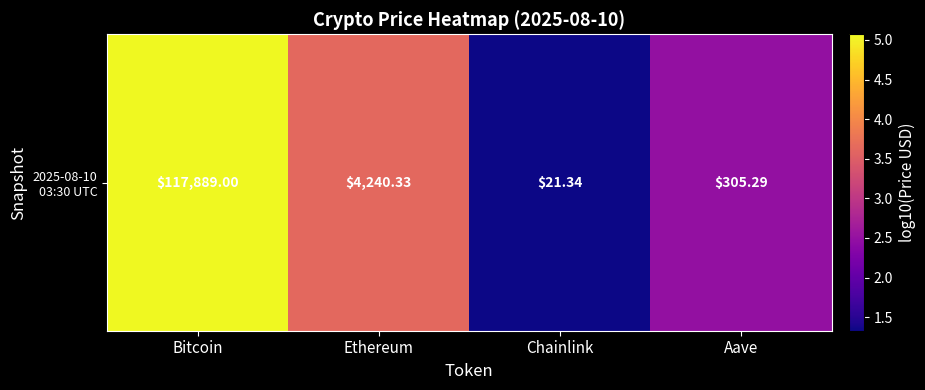

What is the sum of all values?

12.5